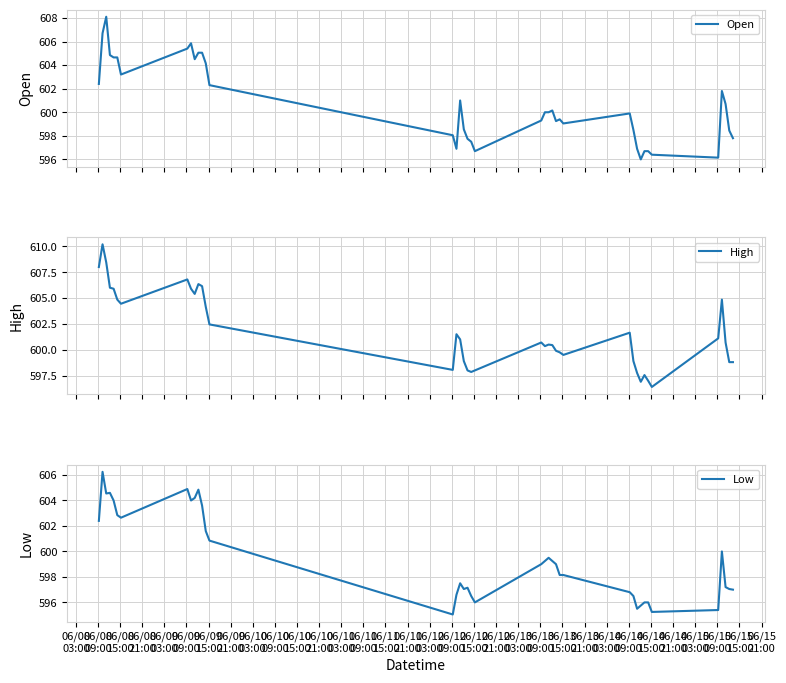

Reading left to right, list all the values displayed in this chart.

Open: 602.4	606.7	608.1	604.8	604.7	604.7	603.2	605.4	605.8	604.5	605.0	605.0	604.2	602.3	598.0	596.9	601.0	598.5	597.8	597.5	596.7	599.3	600.0	600.0	600.2	599.2	599.4	599.0	599.9	598.5	596.9	596.0	596.7	596.7	596.4	596.2	601.8	600.7	598.5	597.8
High: 608.0	610.2	608.5	606.0	605.9	604.8	604.5	606.8	605.9	605.4	606.3	606.2	604.2	602.5	598.0	601.5	601.0	598.9	598.0	597.8	598.0	600.7	600.3	600.5	600.5	599.9	599.8	599.5	601.7	598.9	597.8	596.9	597.5	597.0	596.4	601.1	604.8	600.7	598.8	598.8
Low: 602.4	606.2	604.5	604.6	604.0	602.8	602.7	604.9	604.0	604.2	604.8	603.6	601.6	600.8	595.0	596.6	597.5	597.0	597.2	596.5	596.0	599.0	599.2	599.5	599.2	599.0	598.2	598.2	596.8	596.5	595.5	595.8	596.0	596.0	595.2	595.4	600.0	597.2	597.0	597.0